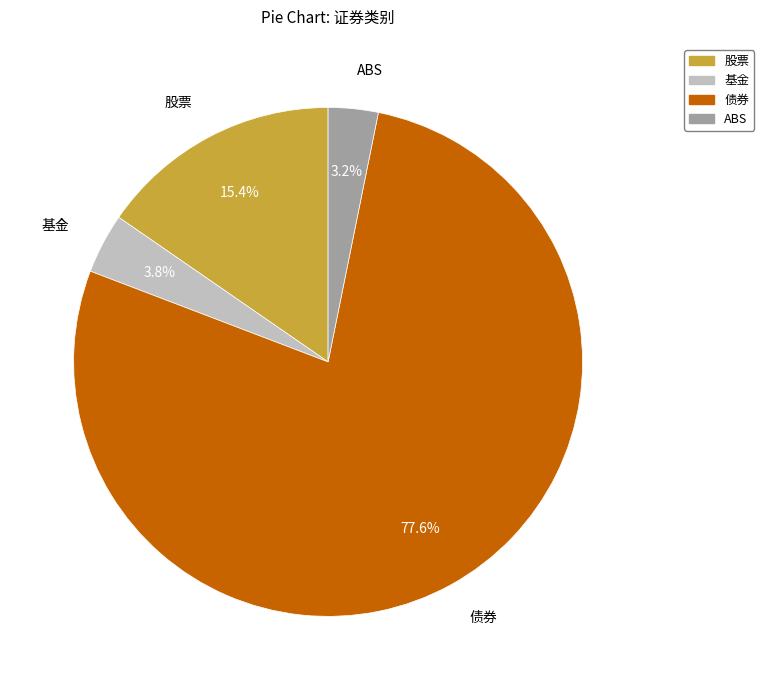

What is the largest slice in the pie chart?

债券